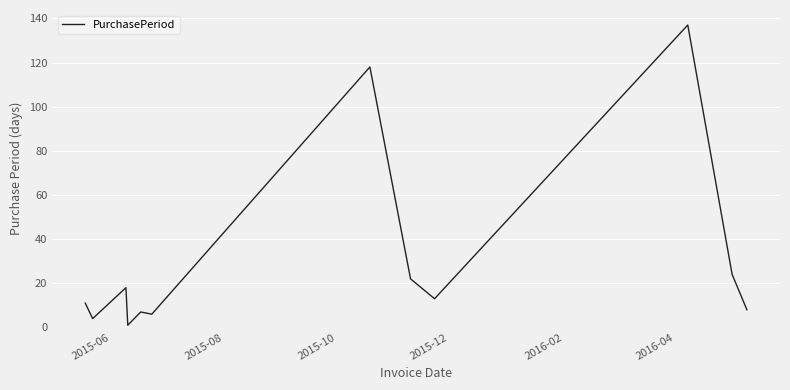

True or false: the data has more than 0 interior local peaks.

True